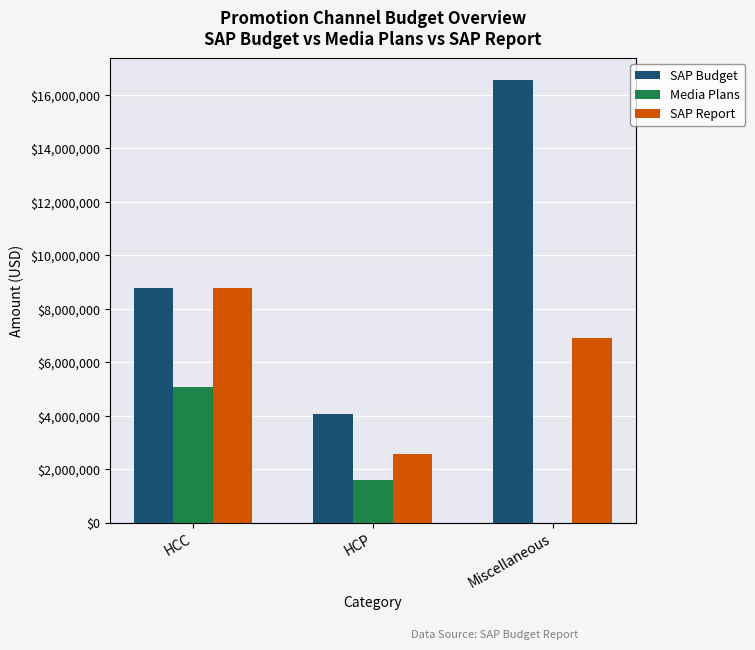

Are the bars grouped side by side (vs. stacked)?

Yes